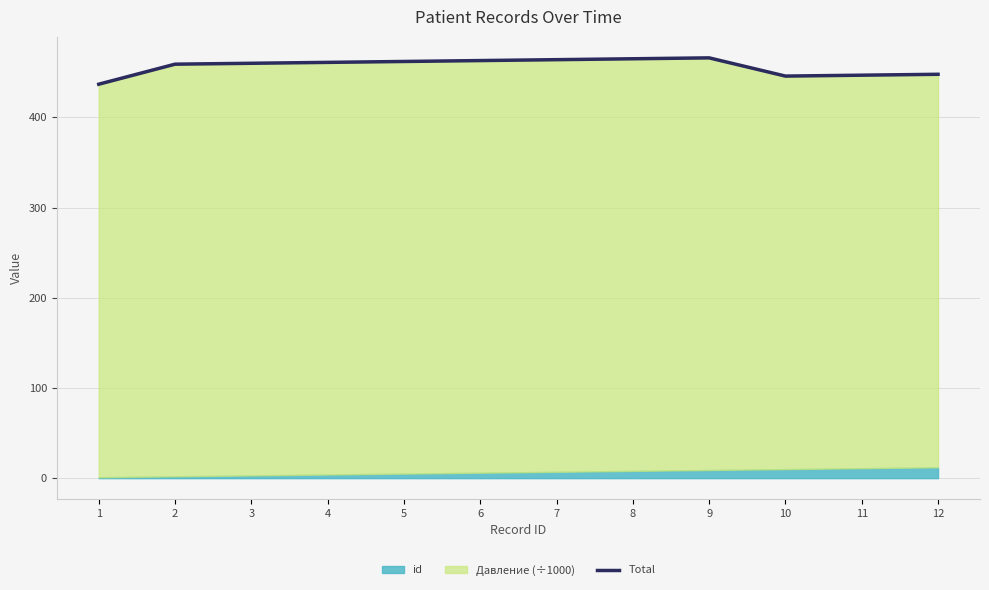

List the labels in order of value, smallest first.

1, 10, 11, 12, 2, 3, 4, 5, 6, 7, 8, 9